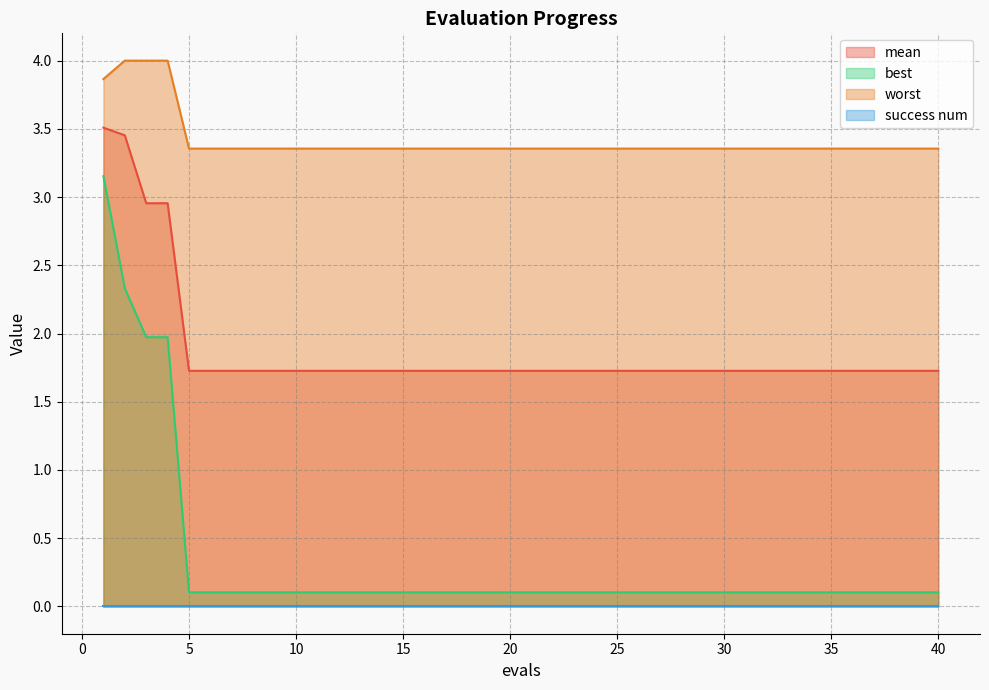

Which series has the largest total across all categories?

worst